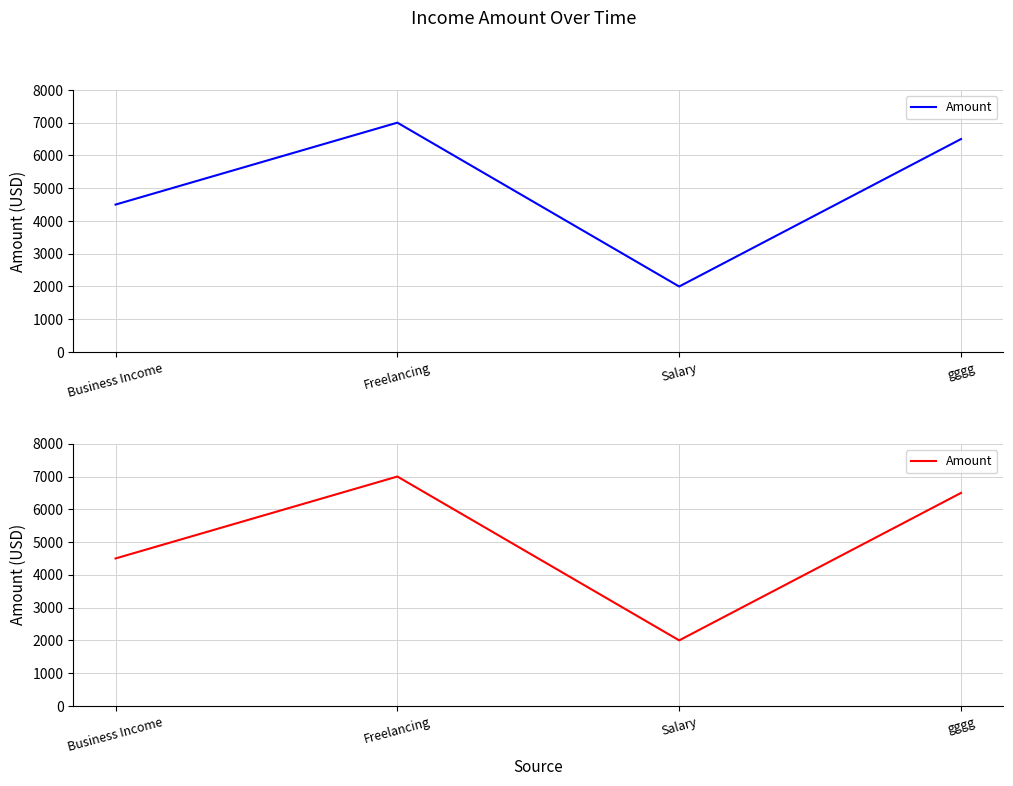

Is it true that the value at Salary is 2766?

False